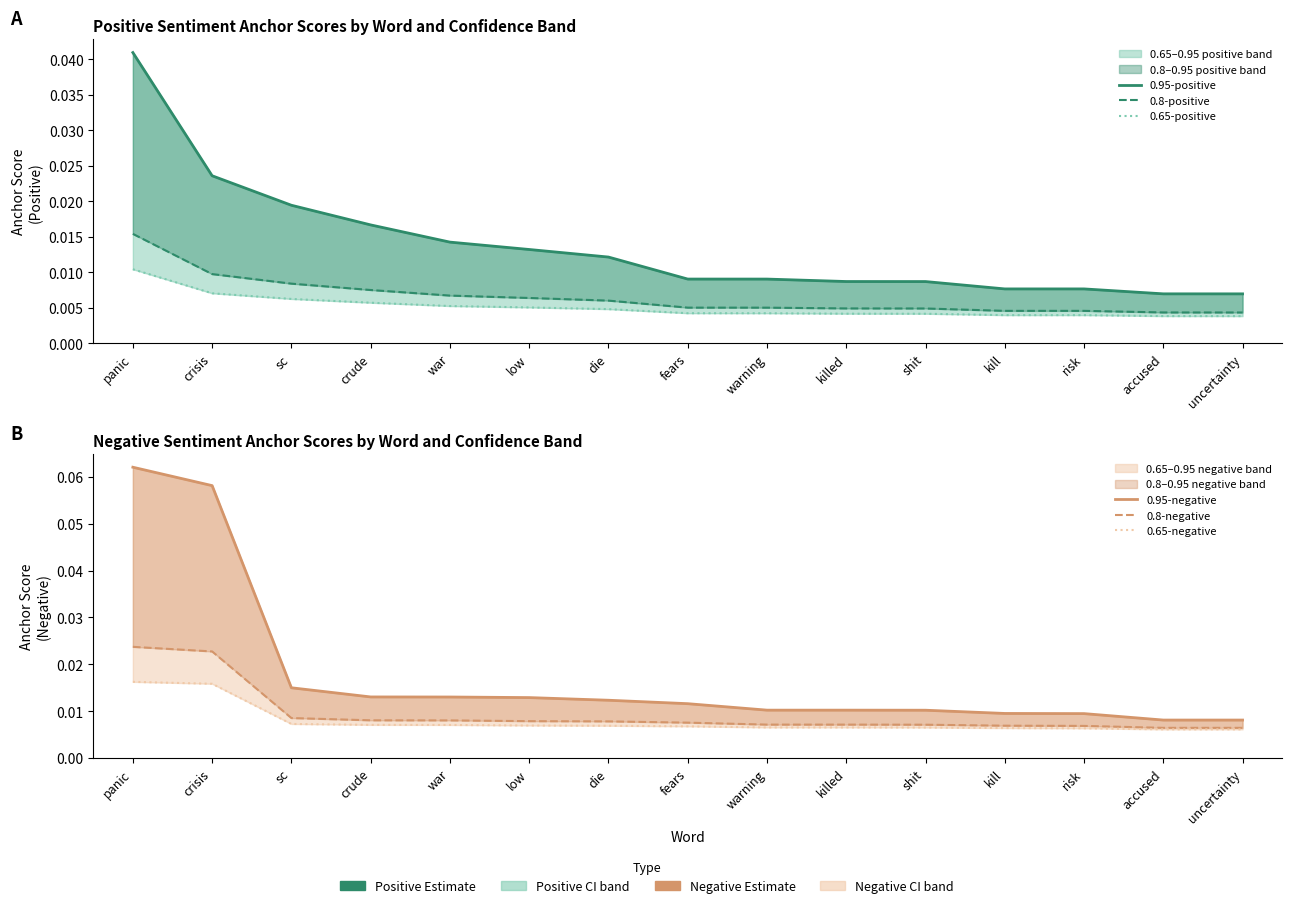

At which label is 0.8-positive closest to 0?

uncertainty